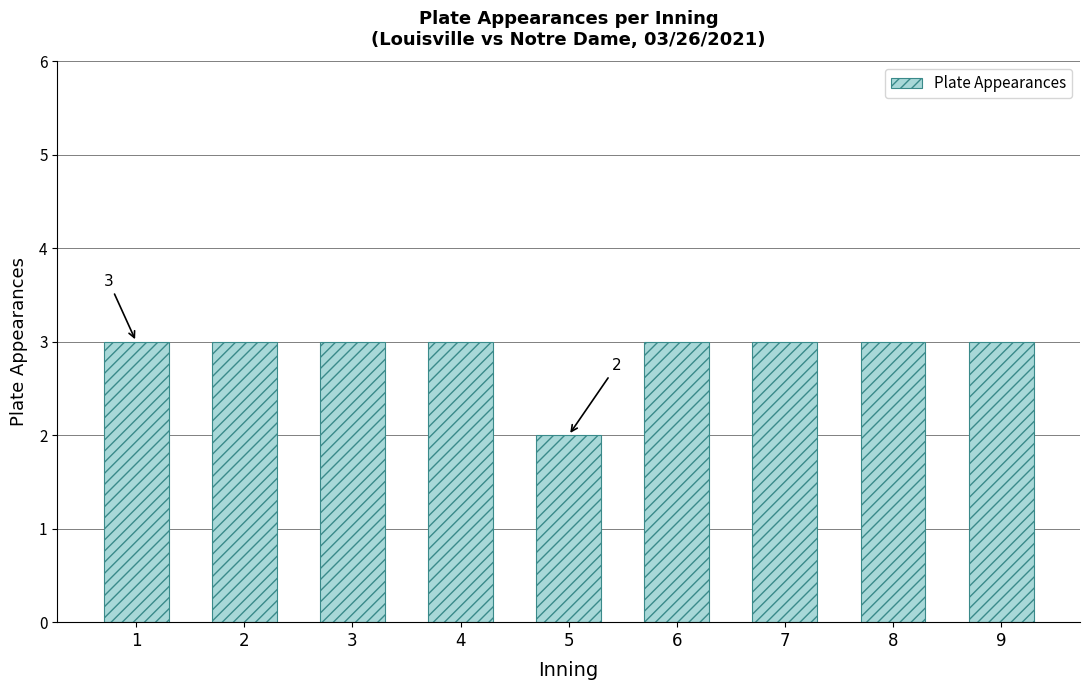

What is the value of the 5th bar from the left?

2